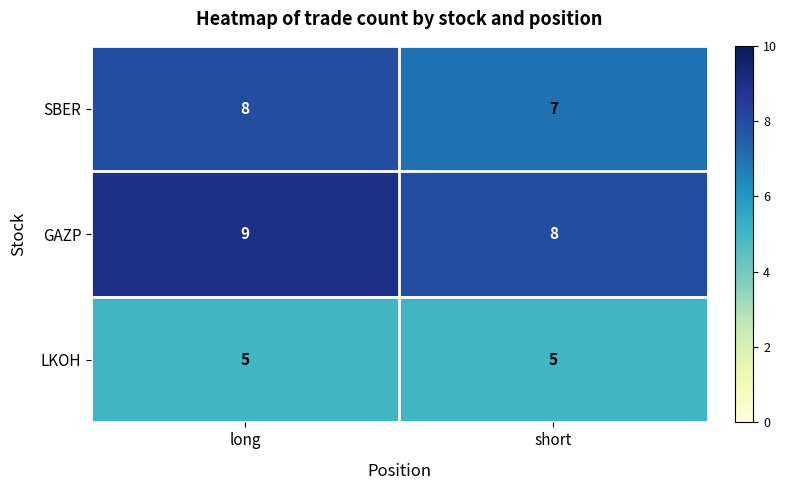

Which series has the largest total across all categories?

GAZP